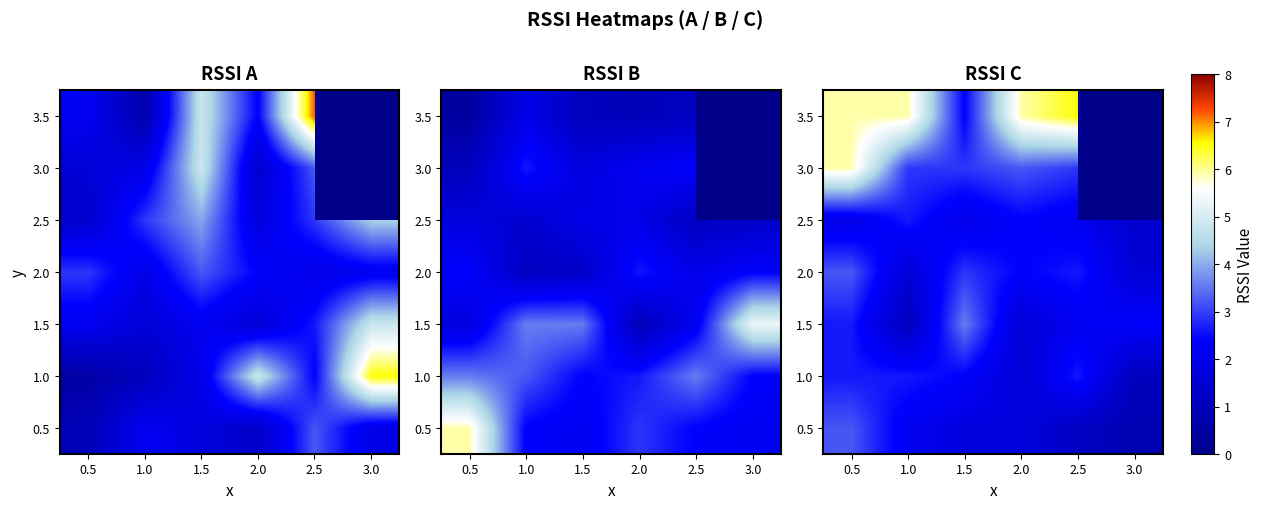

What is the sum of the 3.0 values at 2.0 and 2.5?

6.1